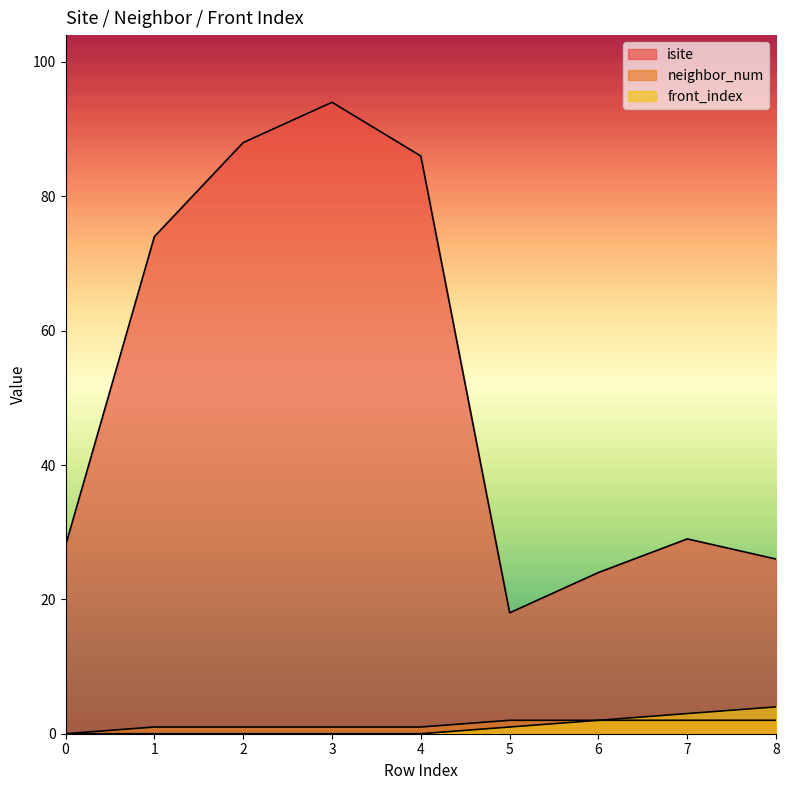

What is the maximum value shown in the chart?

94